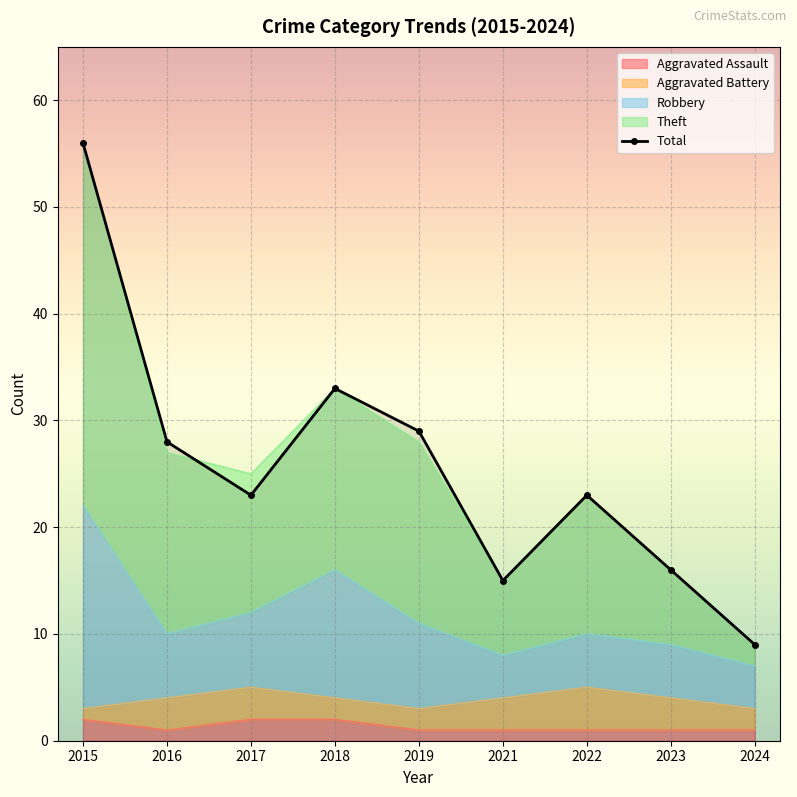

Where is the first local minimum?

2017